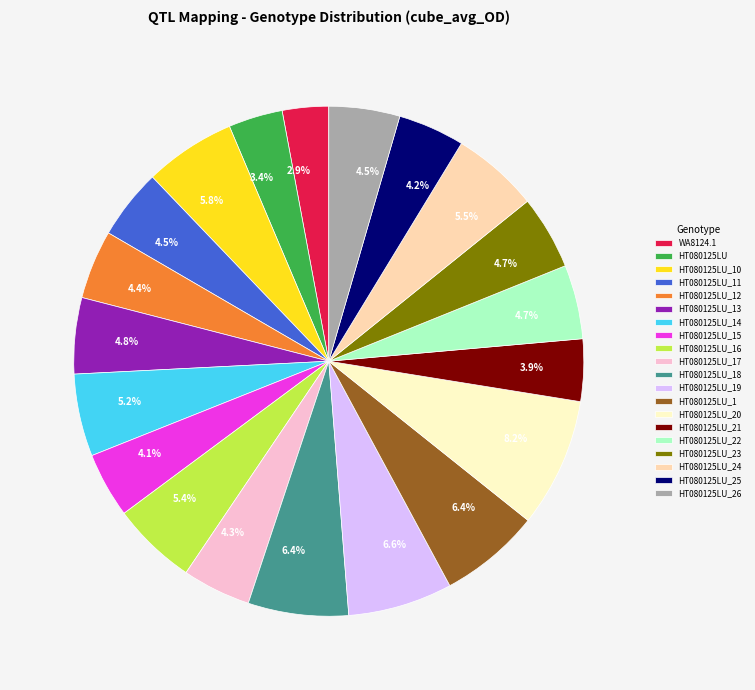

How many slices are in this pie chart?

20